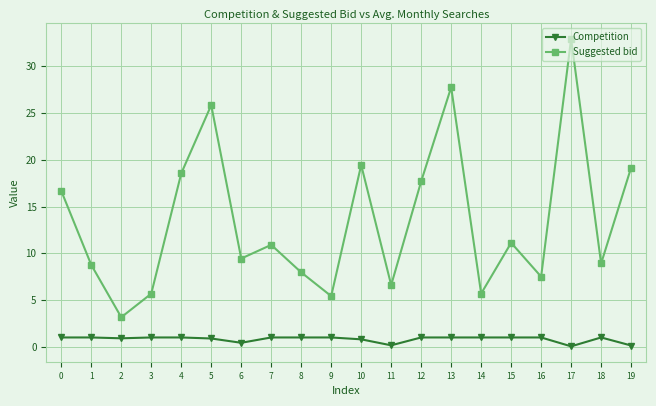

True or false: Suggested bid and Competition cross at least once.

False